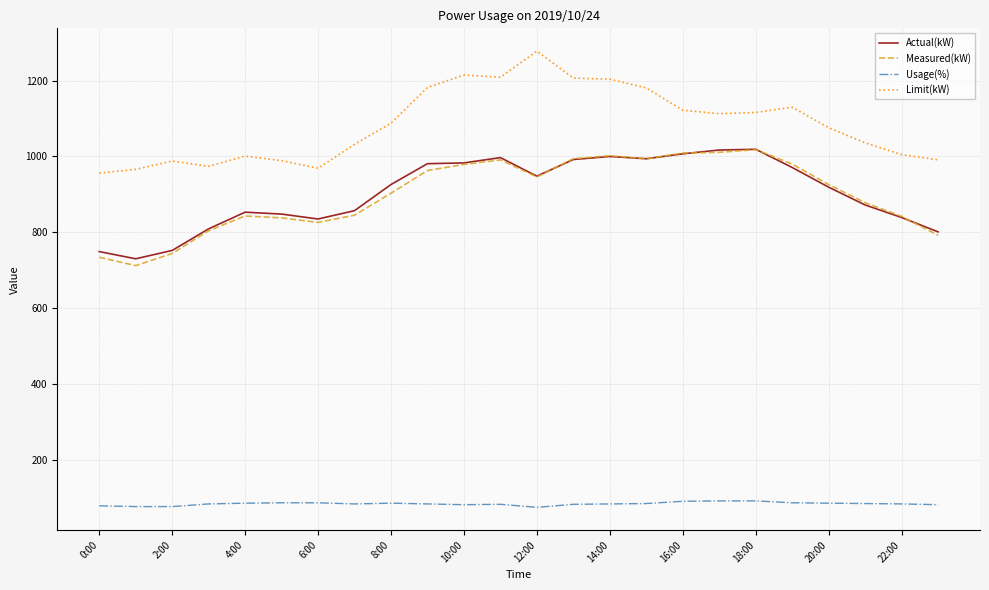

Which series has the largest total across all categories?

Limit(kW)